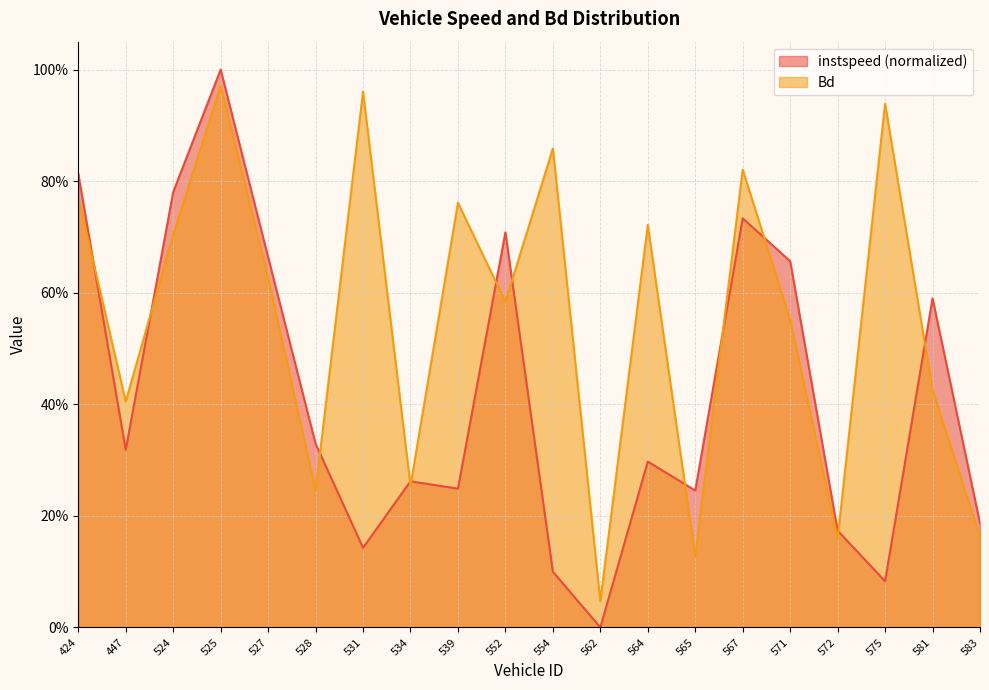

How many interior local valleys does the Bd series have?

7